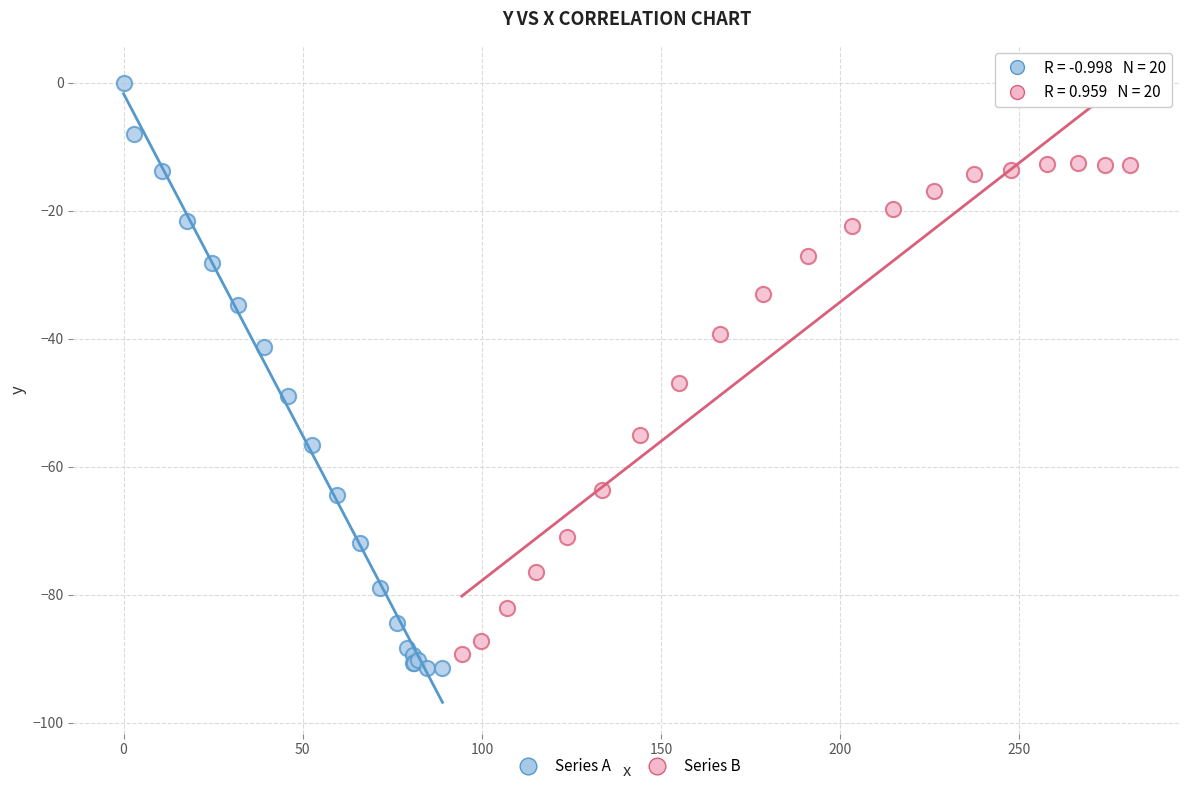

Which series reaches the maximum Y coordinate?

Series A